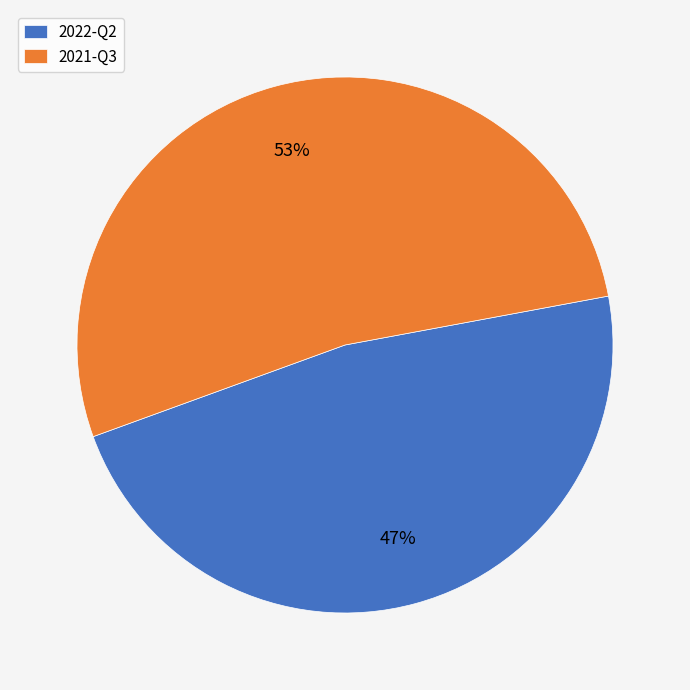

Do 2021-Q3 and 2022-Q2 together represent more than half of the pie?

Yes